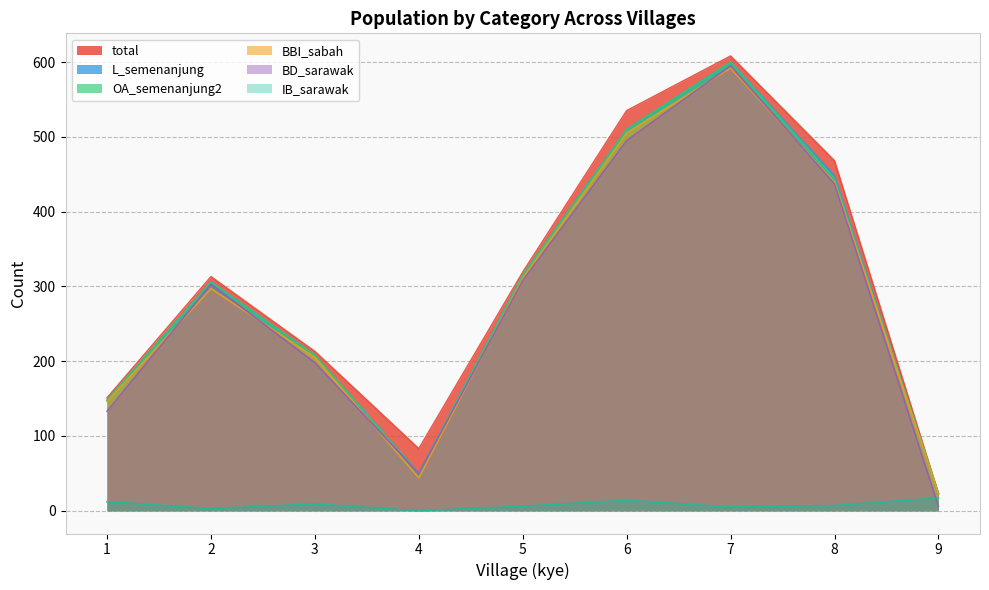

Reading left to right, extract all data points from this chart.

total: 151	313	213	83	319	535	608	468	23
L_semenanjung: 148	306	208	50	315	510	600	448	23
OA_semenanjung2: 148	306	208	50	315	510	600	444	23
BBI_sabah: 146	297	205	44	311	505	592	439	23
BD_sarawak: 133	303	198	50	308	495	595	437	6
IB_sarawak: 12	3	9	0	6	14	5	7	17